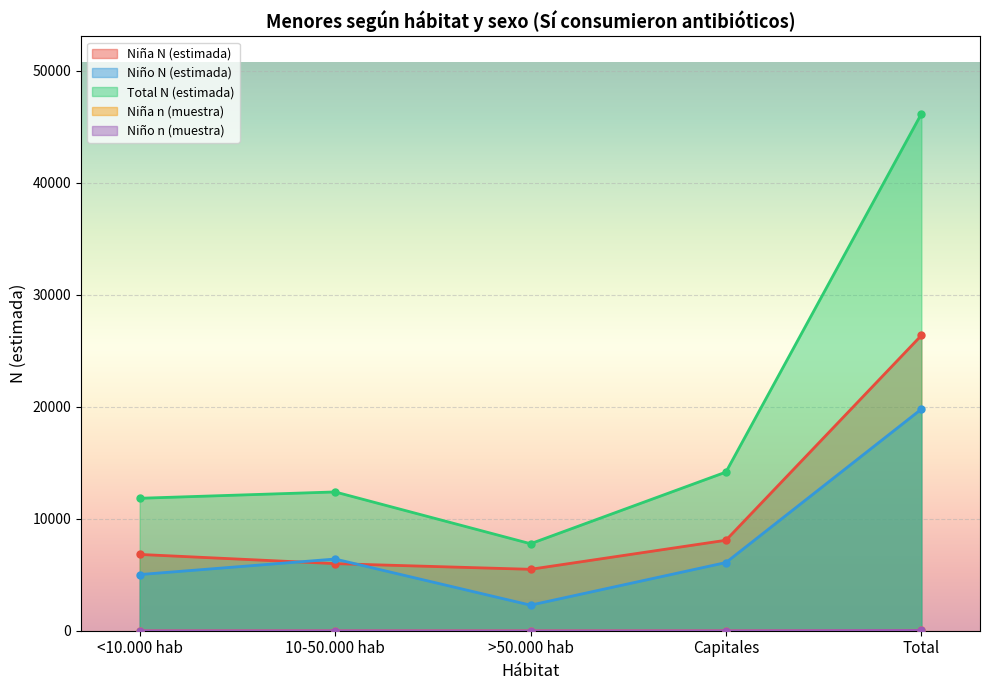

Which series has the largest total across all categories?

Total N (estimada)